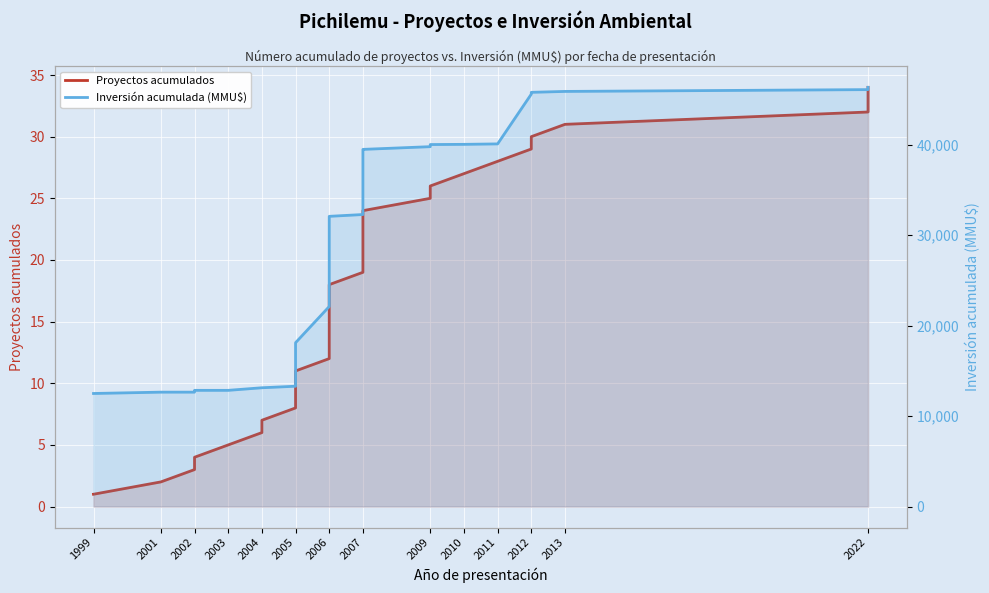

What is the average value of the Inversión acumulada (MMU$) series?

29037